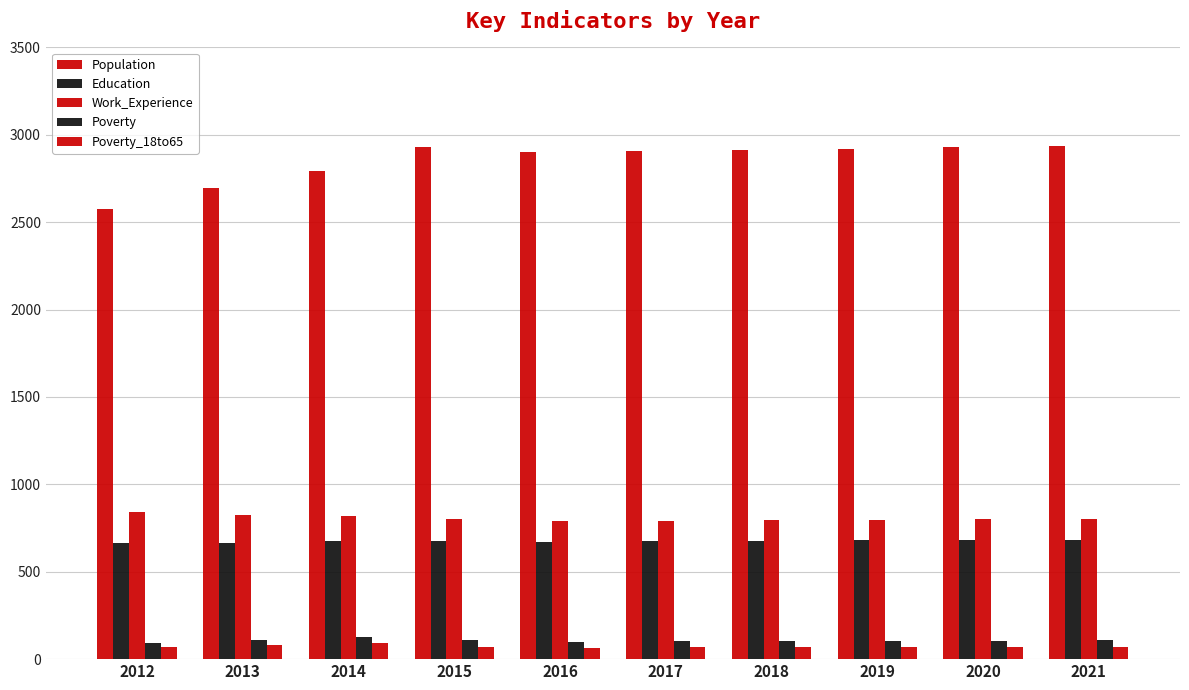

How many data points does each series have?

10